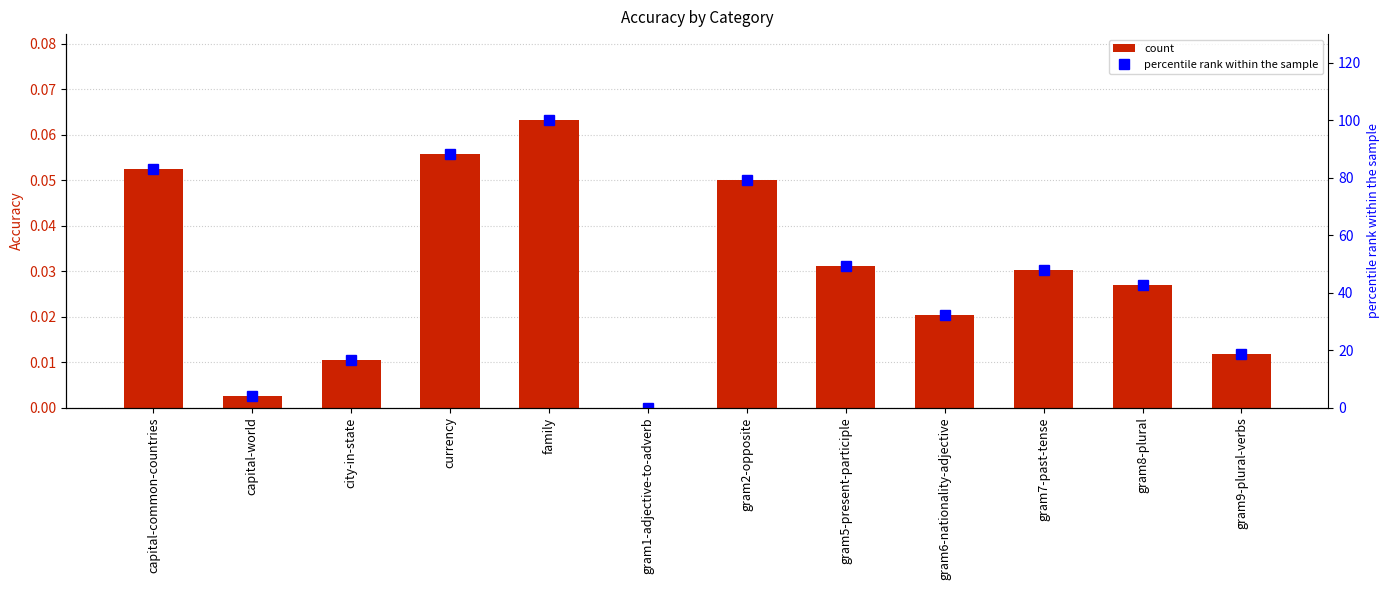

What is the approximate value of col_1 at currency?

0.1